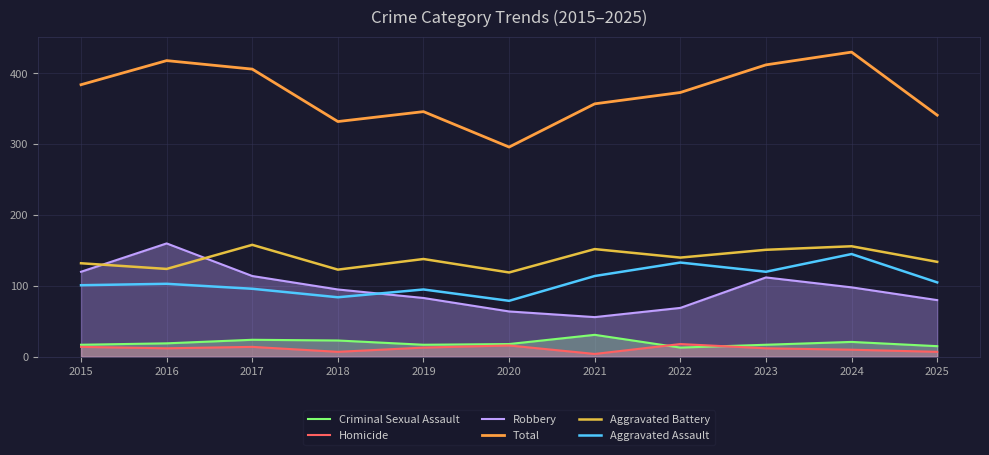

What is the total value across all series at 2023?

824